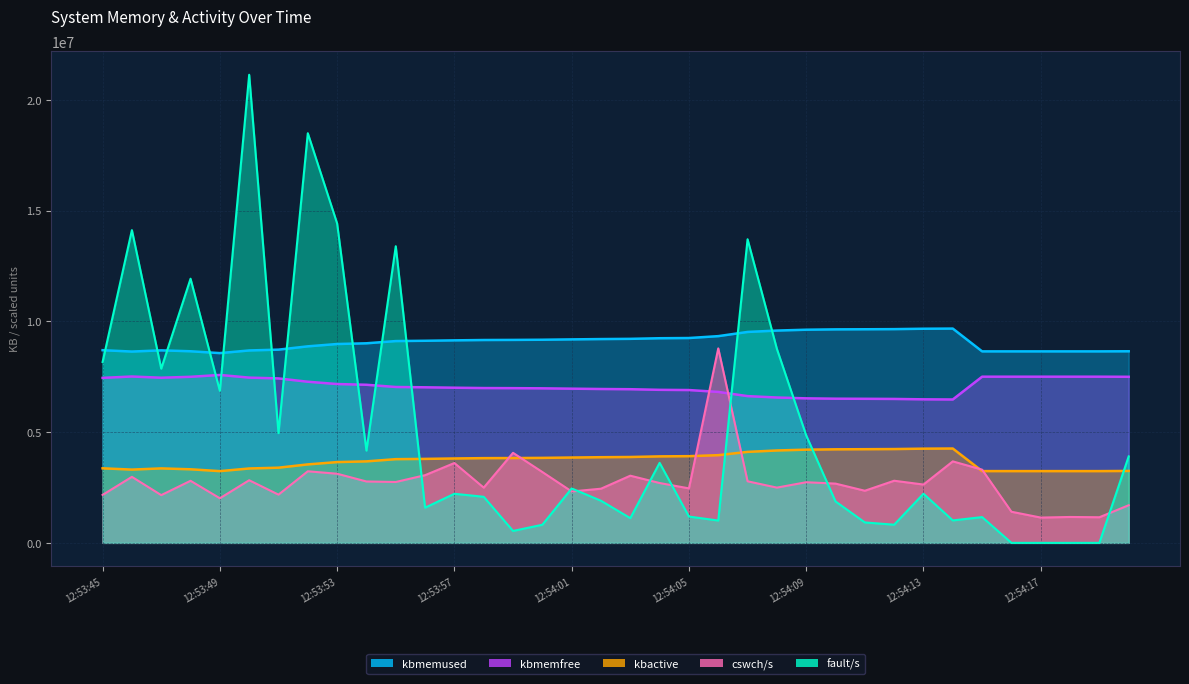

Which series has the widest spread of values?

fault/s